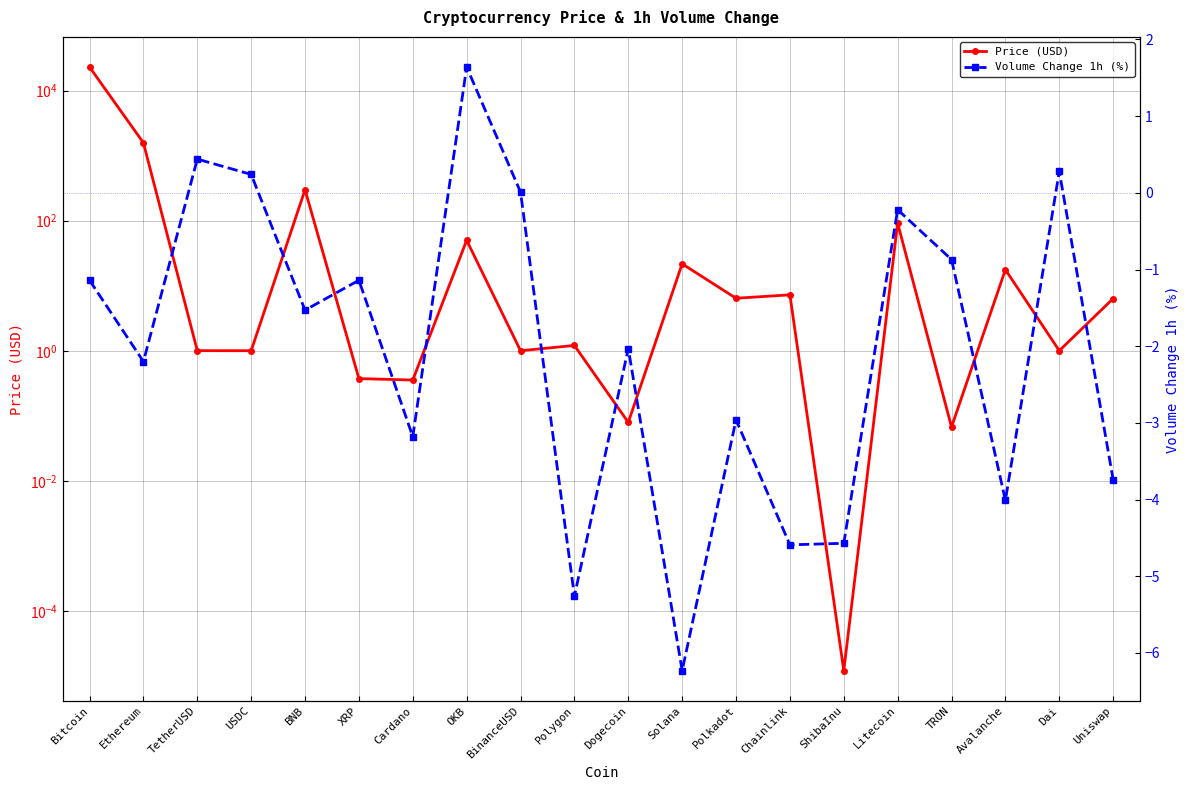

What is the lowest value of the Volume Change 1h (%) series?

-6.2